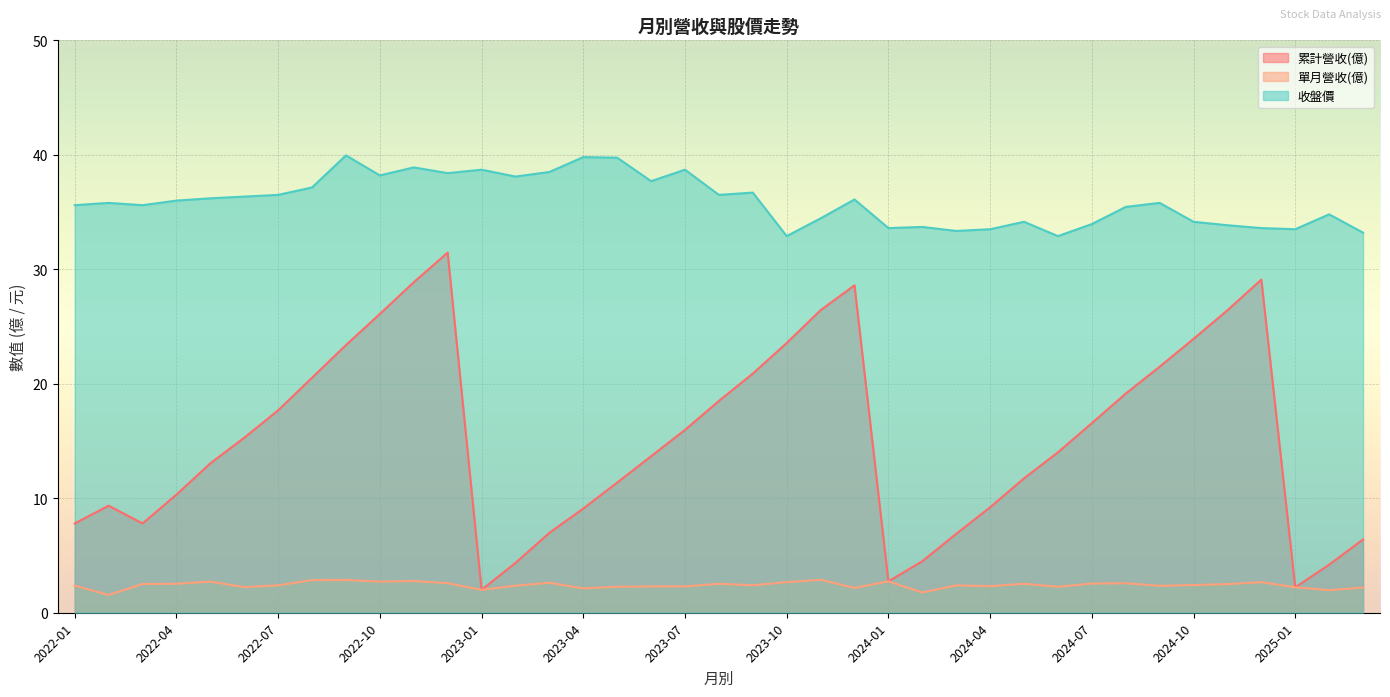

True or false: 收盤價 and 單月營收(億) cross at least once.

False